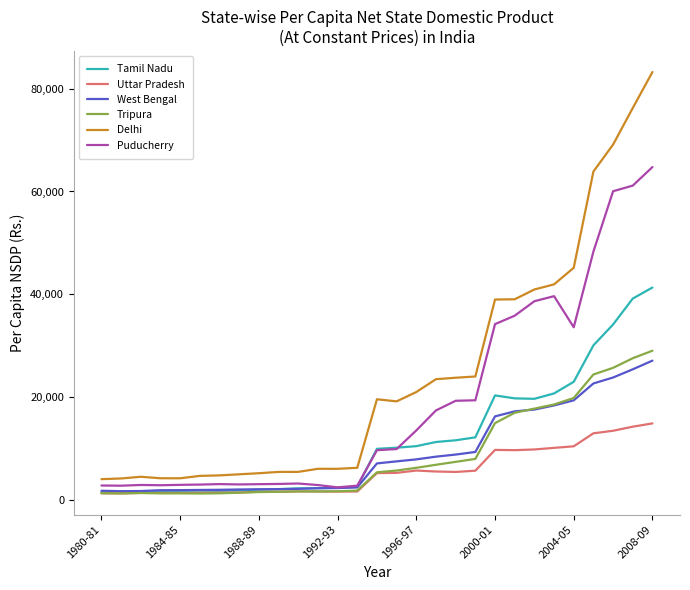

Which series has the widest spread of values?

Delhi